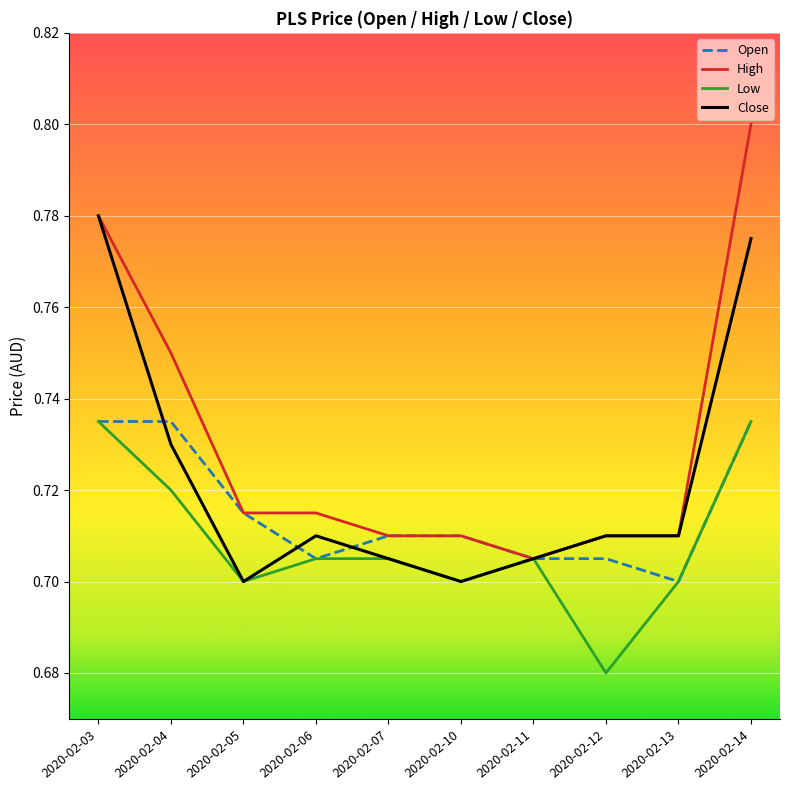

At how many categories does at least one series exceed 0?

10